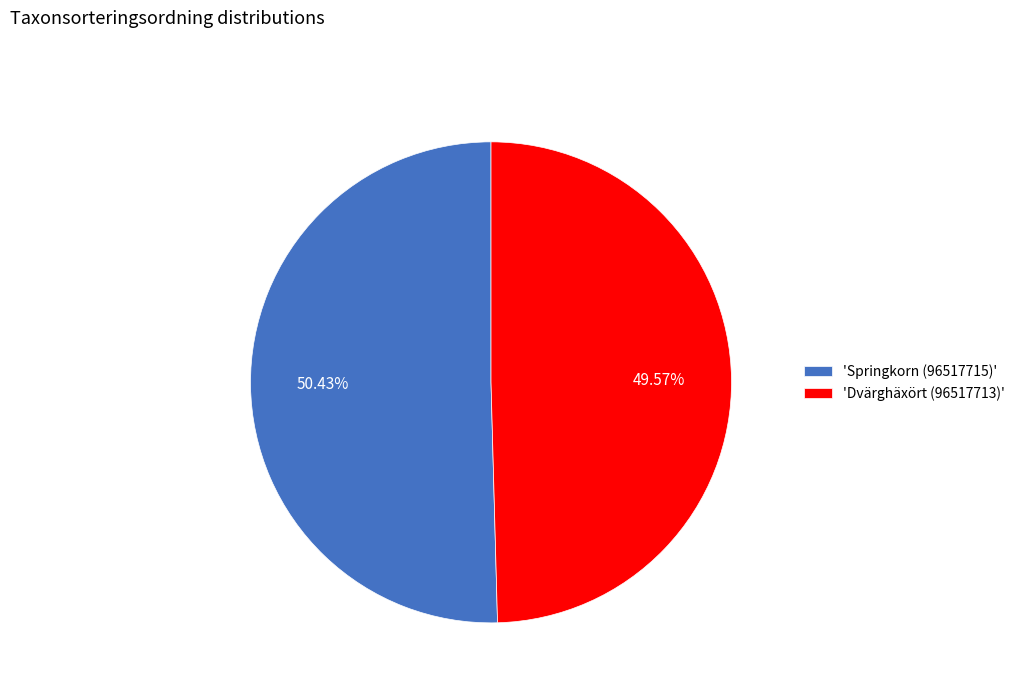

Rank the categories by value from highest to lowest.

'Springkorn (96517715)', 'Dvärghäxört (96517713)'